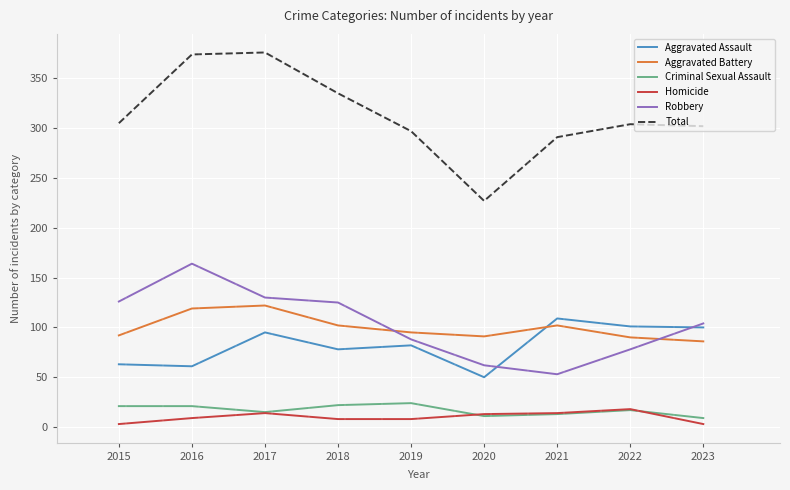

What is the maximum value shown in the chart?

376